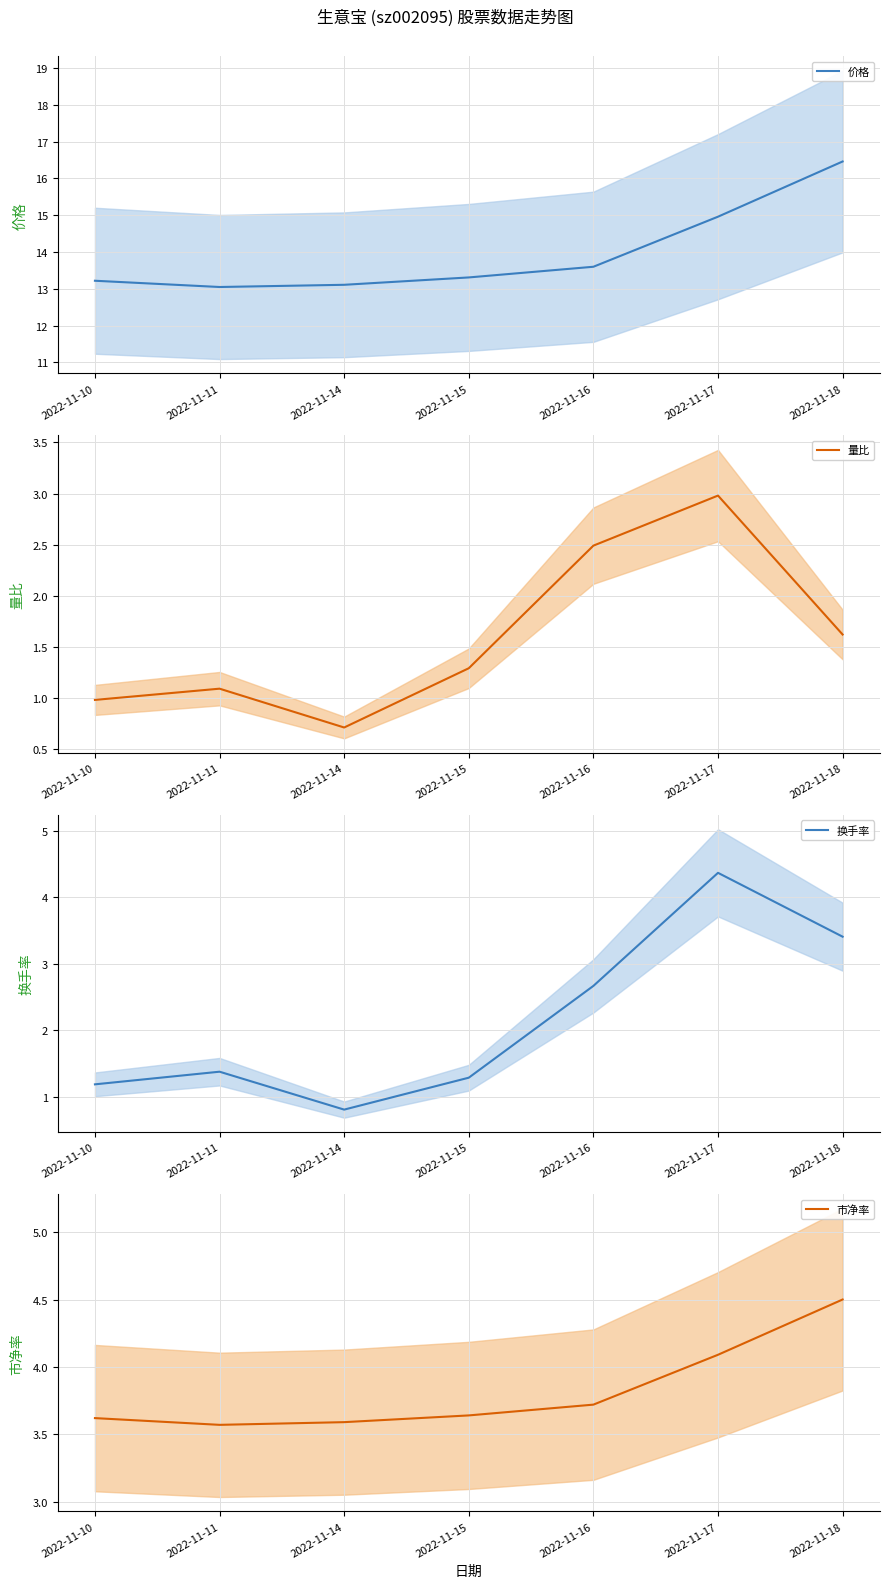

Which series has the largest total across all categories?

价格